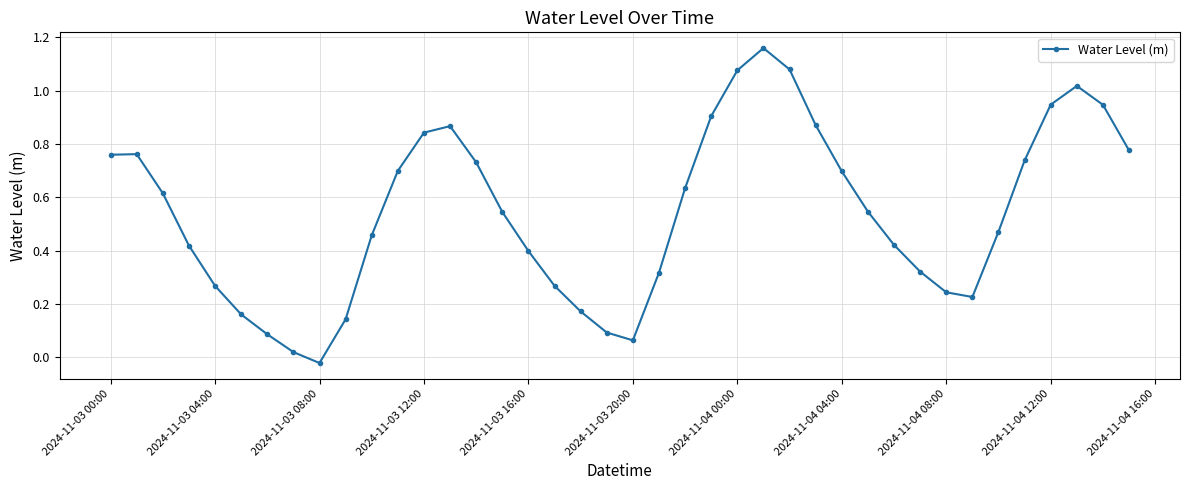

True or false: there are more than 2 points higher than both neighbors.

True